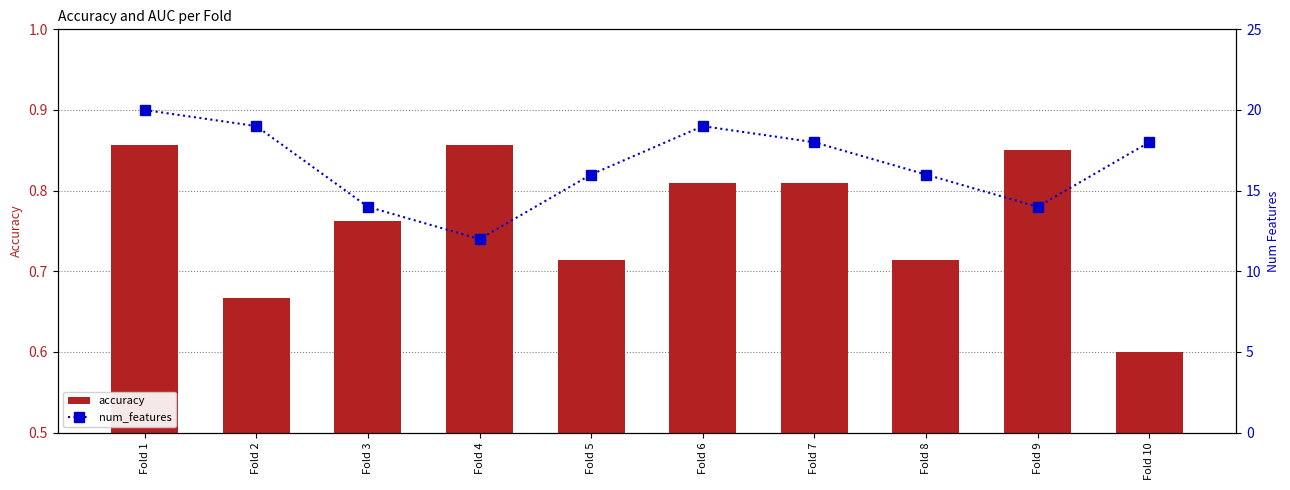

Reading left to right, transcribe all the data shown in this chart.

accuracy: Fold 1=0.9	Fold 2=0.7	Fold 3=0.8	Fold 4=0.9	Fold 5=0.7	Fold 6=0.8	Fold 7=0.8	Fold 8=0.7	Fold 9=0.8	Fold 10=0.6
num_features: Fold 1=20.0	Fold 2=19.0	Fold 3=14.0	Fold 4=12.0	Fold 5=16.0	Fold 6=19.0	Fold 7=18.0	Fold 8=16.0	Fold 9=14.0	Fold 10=18.0